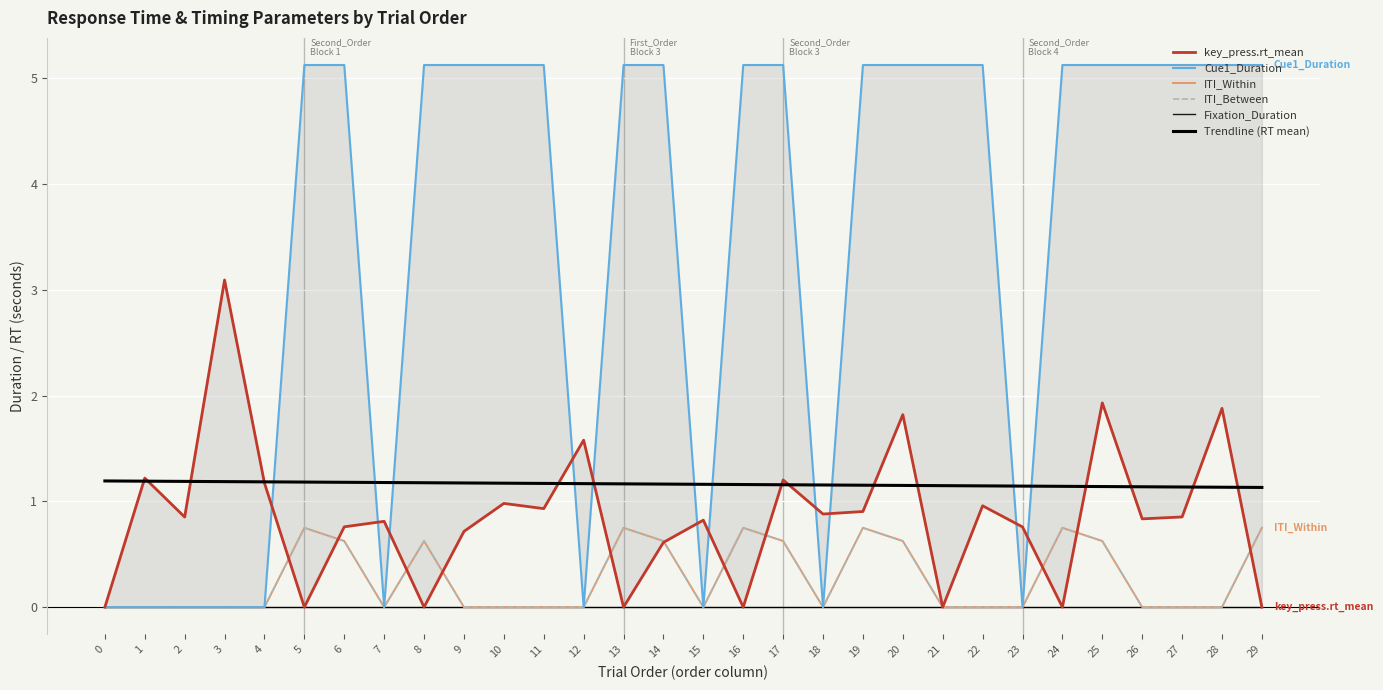

Reading left to right, what are all the values shown in this chart?

ITI_Within: 0.0	0.0	0.0	0.0	0.0	0.8	0.6	0.0	0.6	0.0	0.0	0.0	0.0	0.8	0.6	0.0	0.8	0.6	0.0	0.8	0.6	0.0	0.0	0.0	0.8	0.6	0.0	0.0	0.0	0.8
ITI_Between: 0.0	0.0	0.0	0.0	0.0	0.8	0.6	0.0	0.6	0.0	0.0	0.0	0.0	0.8	0.6	0.0	0.8	0.6	0.0	0.8	0.6	0.0	0.0	0.0	0.8	0.6	0.0	0.0	0.0	0.8
Cue1_Duration: 0.0	0.0	0.0	0.0	0.0	5.1	5.1	0.0	5.1	5.1	5.1	5.1	0.0	5.1	5.1	0.0	5.1	5.1	0.0	5.1	5.1	5.1	5.1	0.0	5.1	5.1	5.1	5.1	5.1	5.1
key_press.rt_mean: 0.0	1.2	0.9	3.1	1.2	0.0	0.8	0.8	0.0	0.7	1.0	0.9	1.6	0.0	0.6	0.8	0.0	1.2	0.9	0.9	1.8	0.0	1.0	0.8	0.0	1.9	0.8	0.9	1.9	0.0